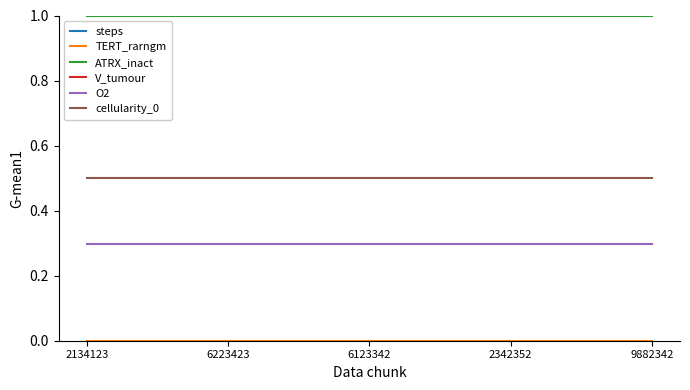

What is the label of the 3rd point from the left?

6123342